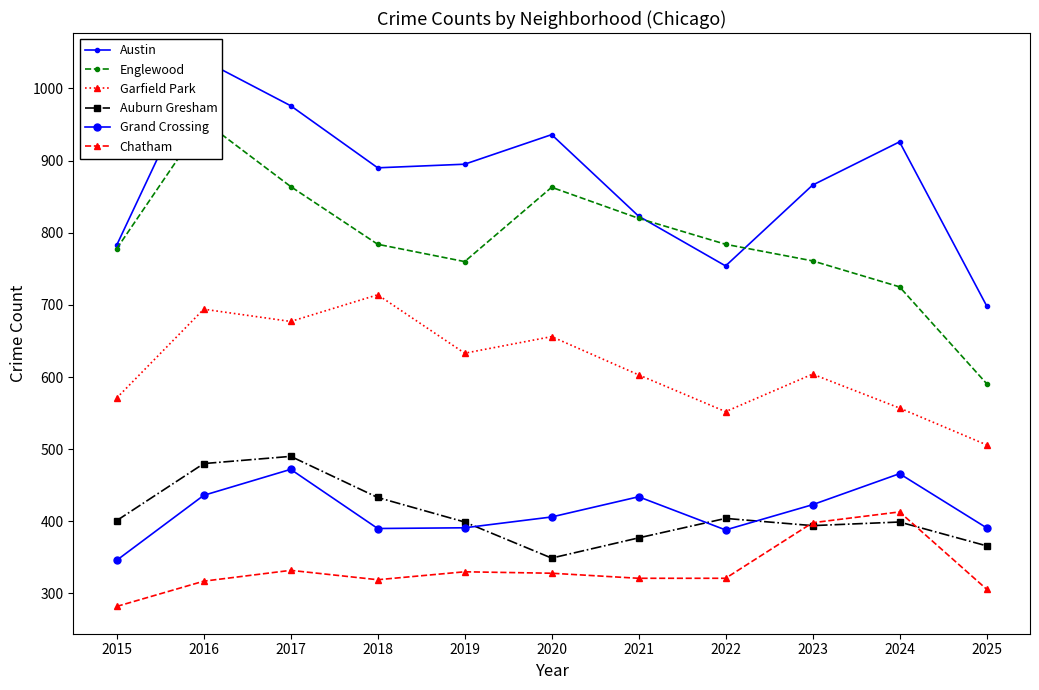

At which category does Garfield Park reach its first local peak?

2016